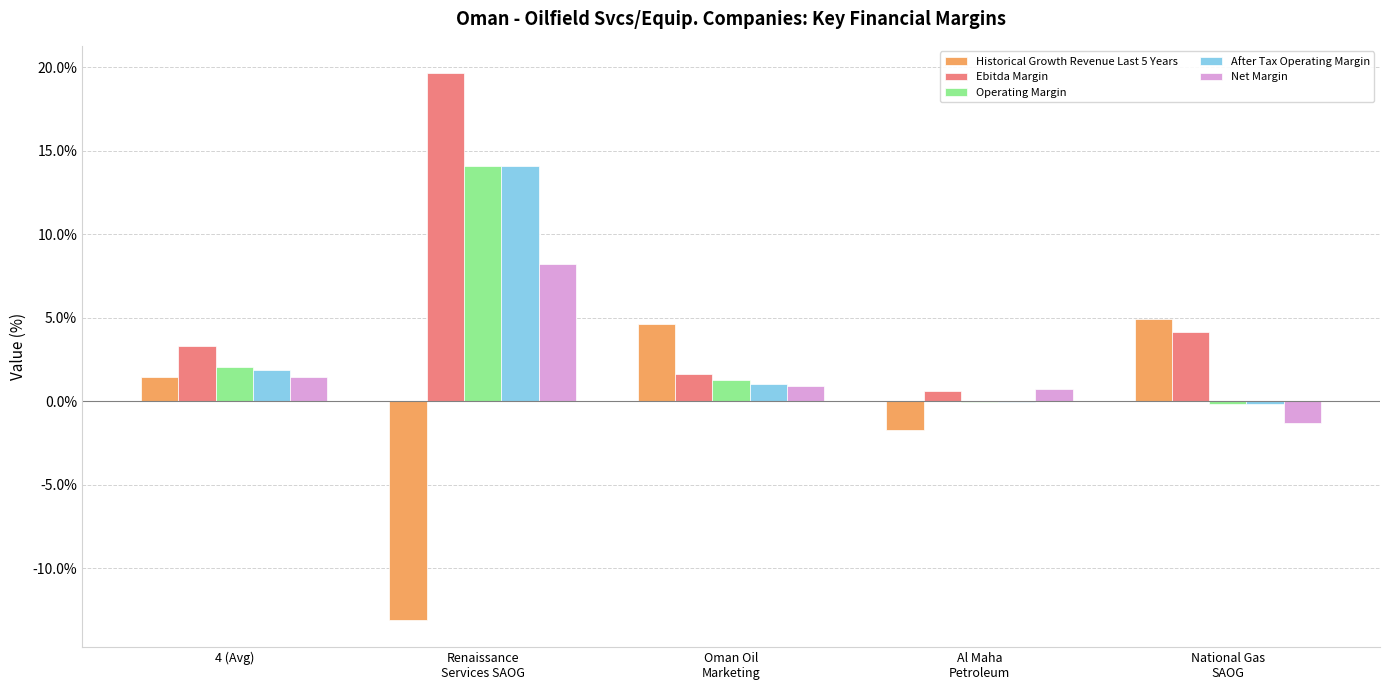

What value does the Net Margin series have at 4 (Avg)?

1.4